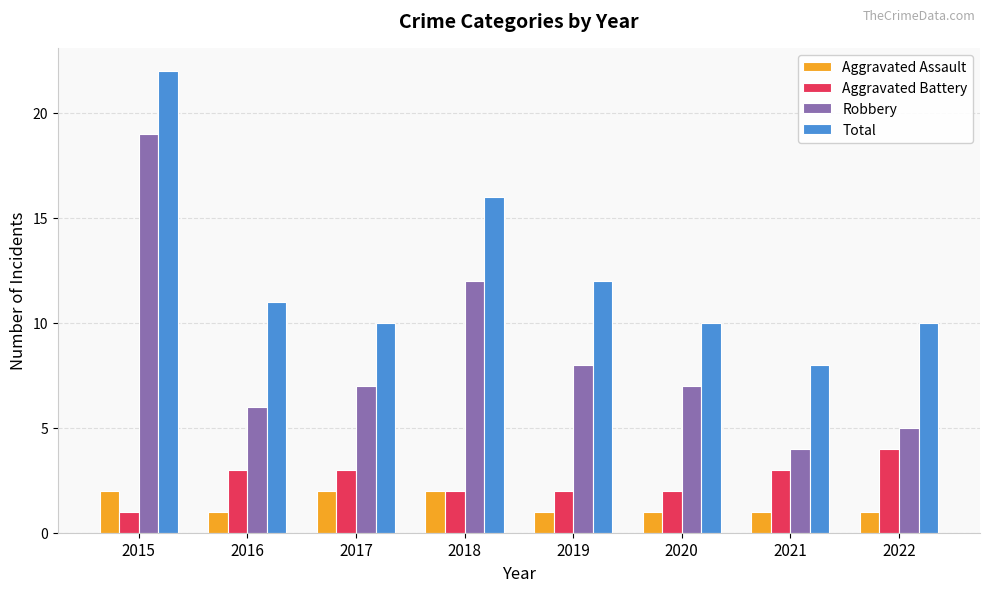

How many bars are there in total?

32